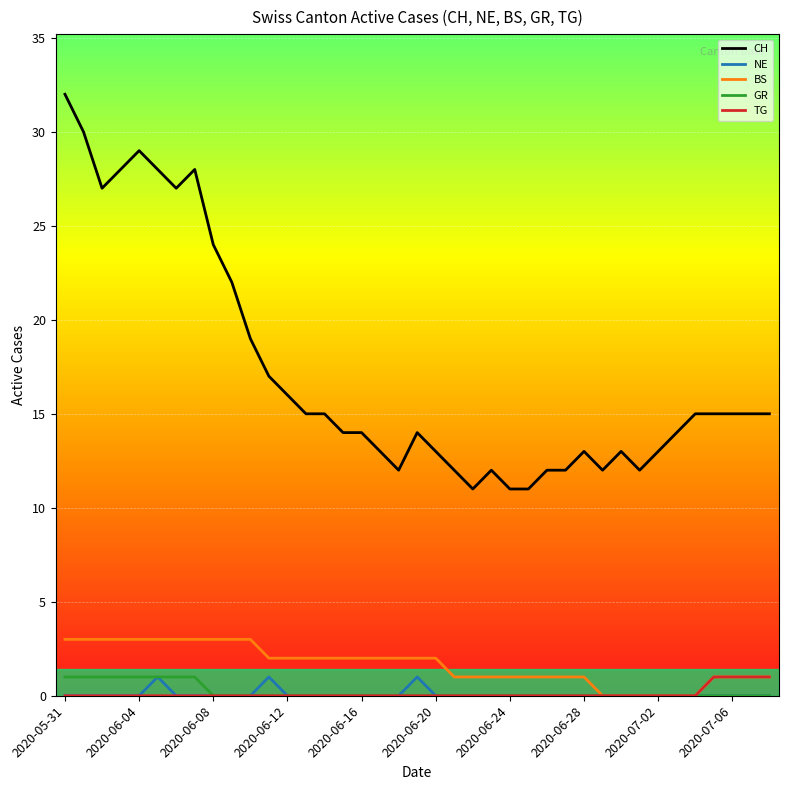

Which series has the widest spread of values?

CH